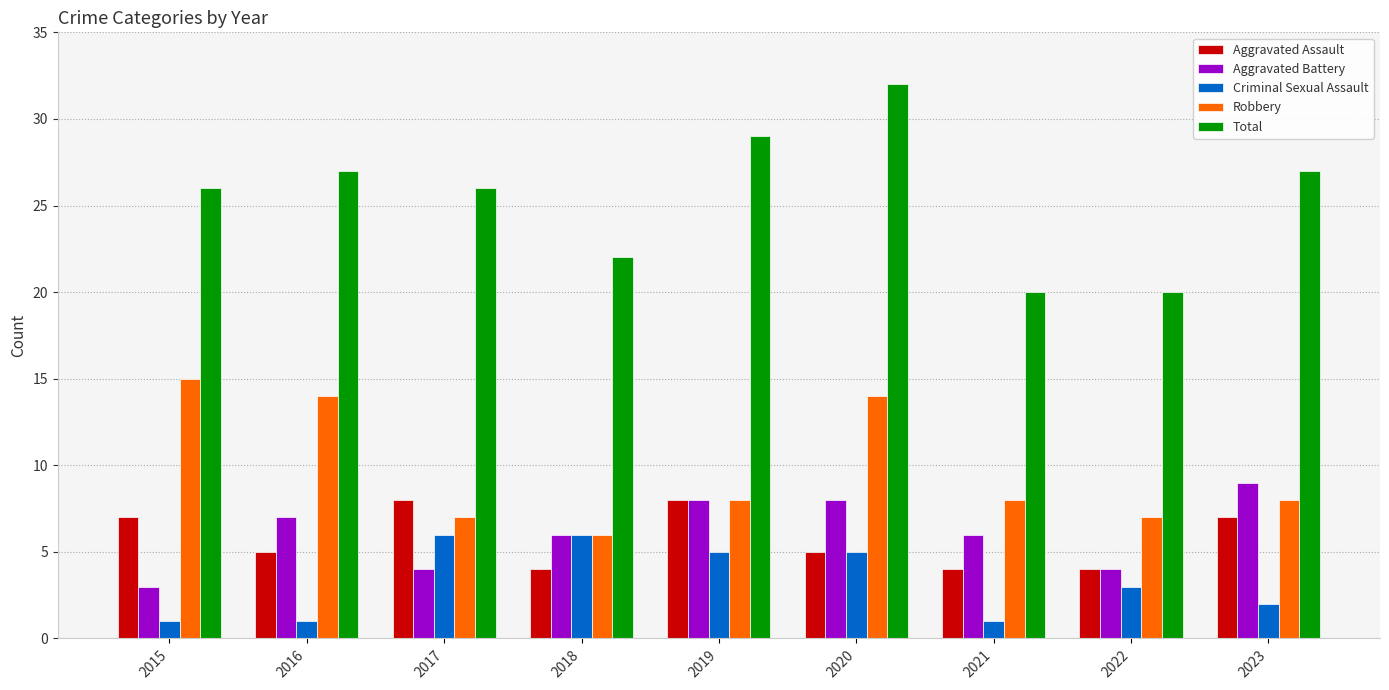

How many distinct data groups are displayed?

5